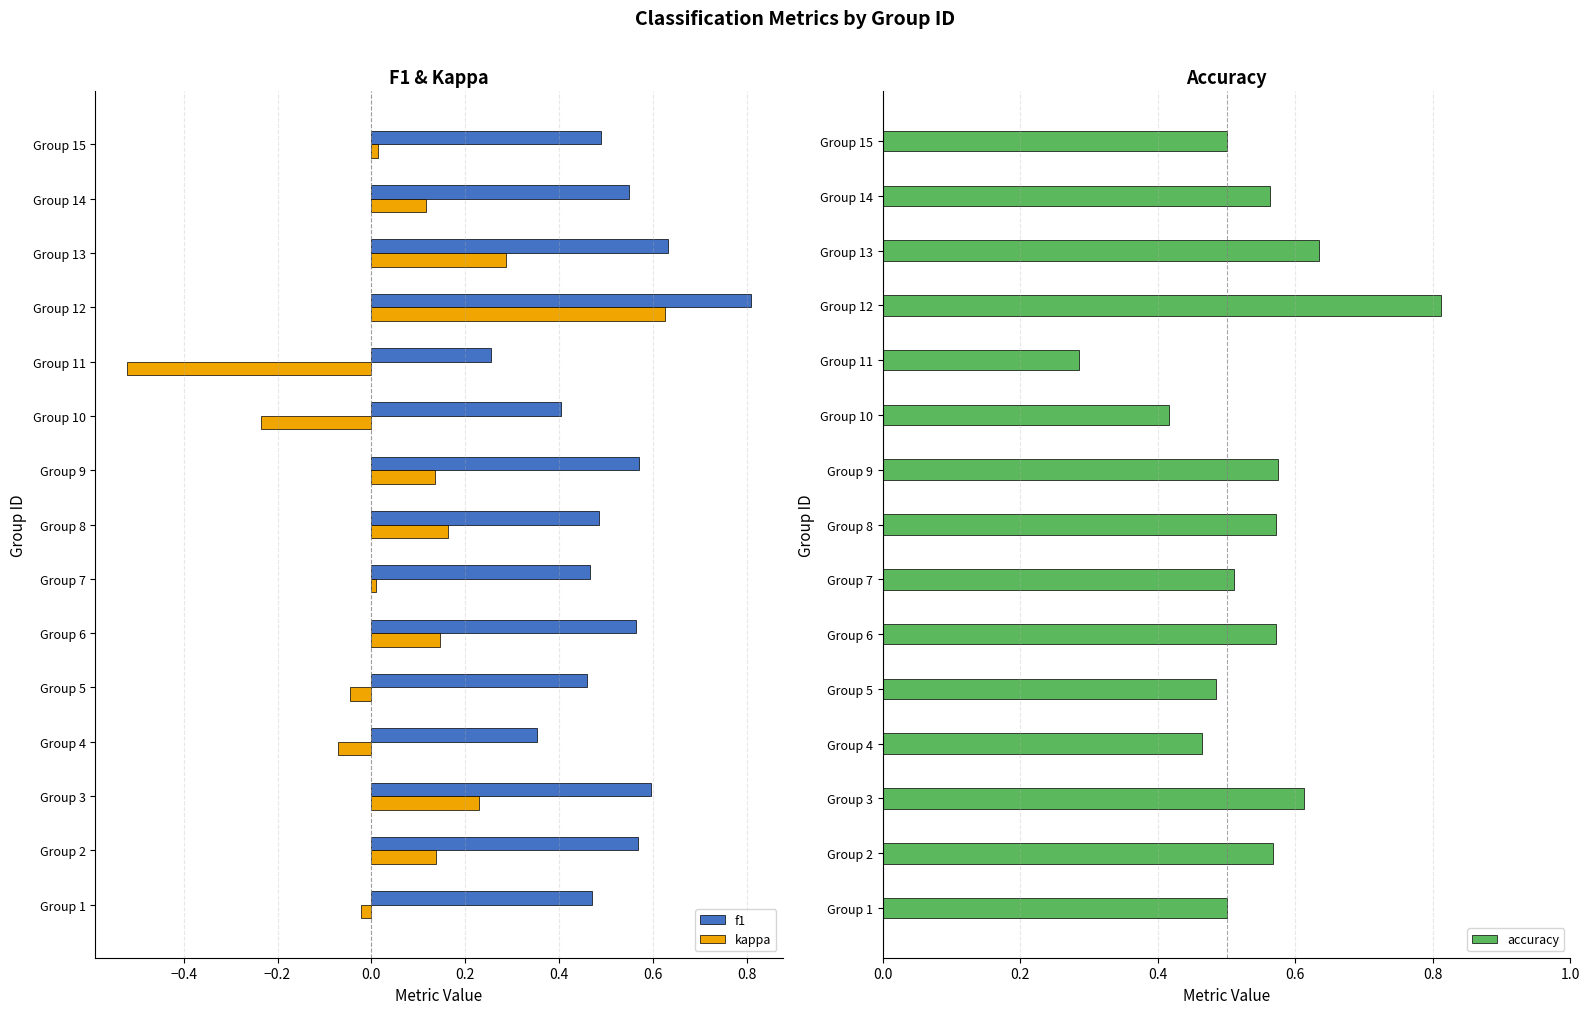

What is the sum of all f1 values?

7.7